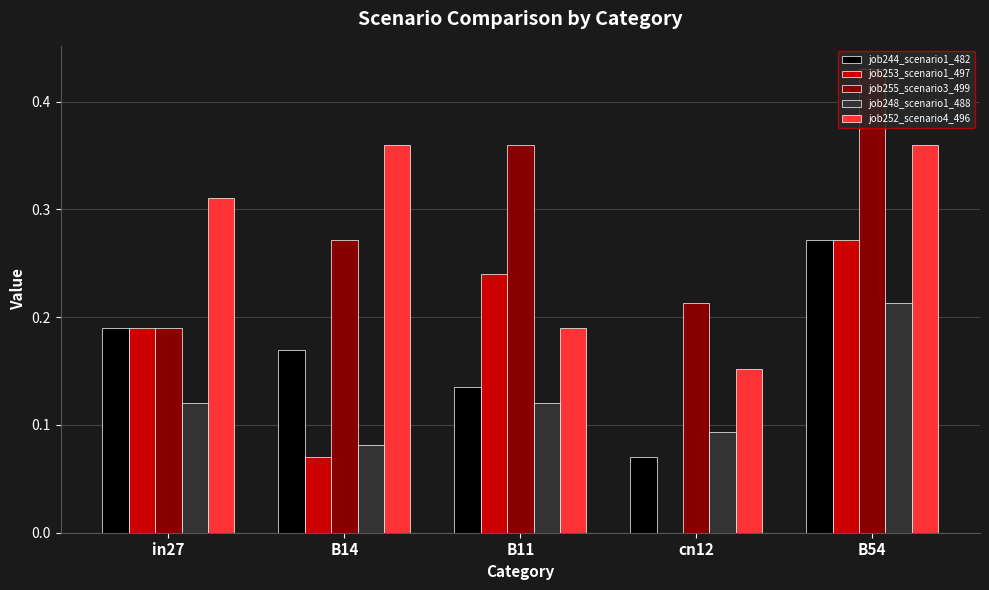

Which category has the highest value across all series?

B54